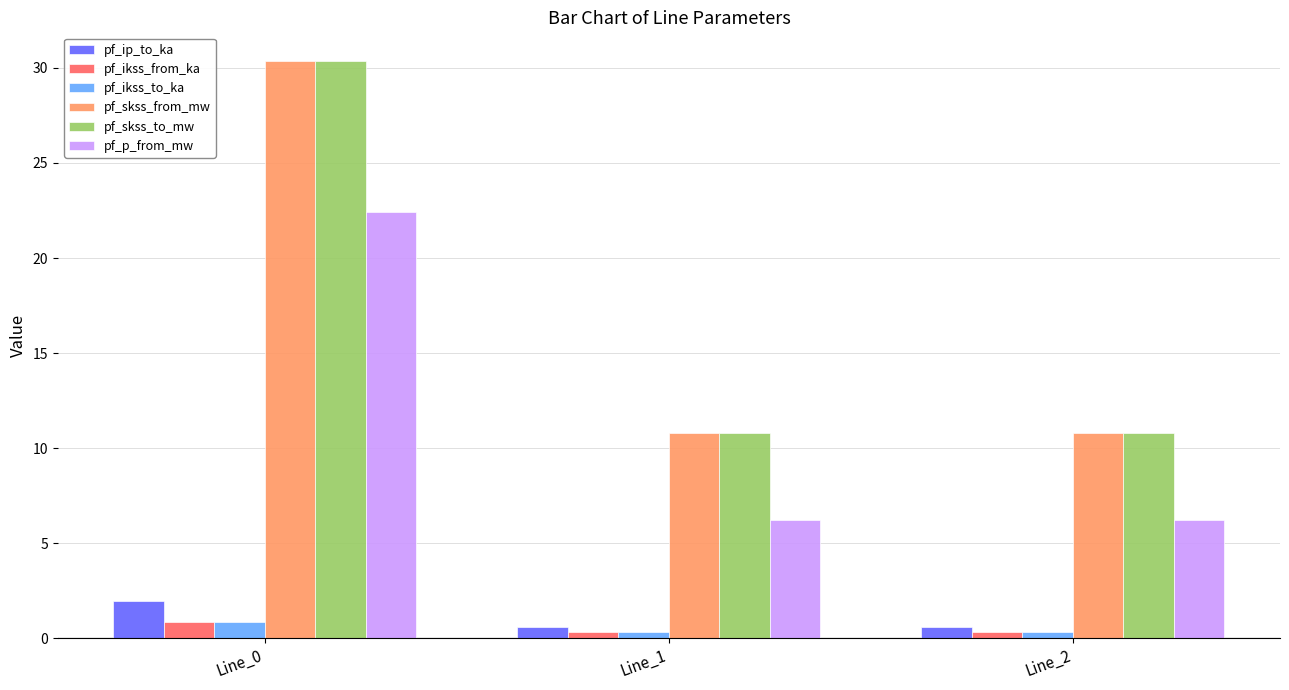

What is the difference between the highest and lowest values at Line_0?

29.5